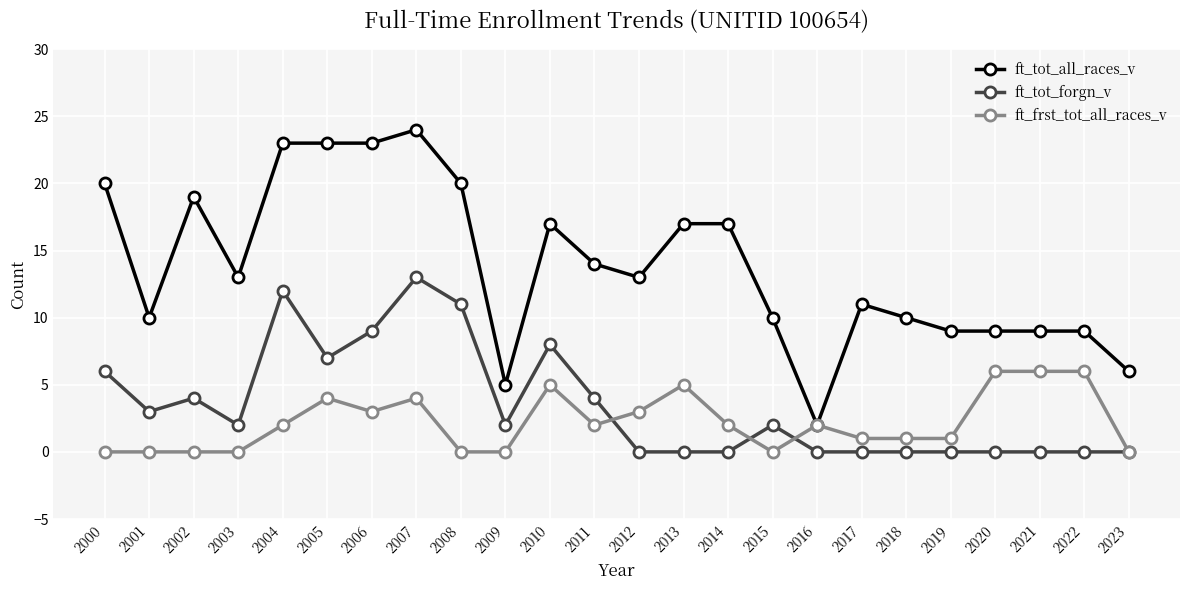

Which series has the widest spread of values?

ft_tot_all_races_v